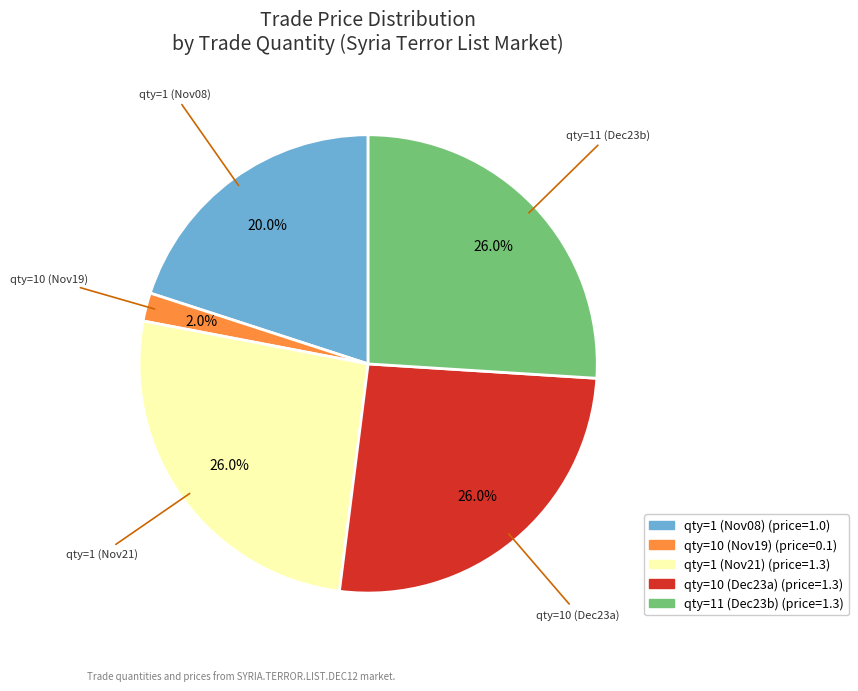

Is there a majority slice in this chart?

No